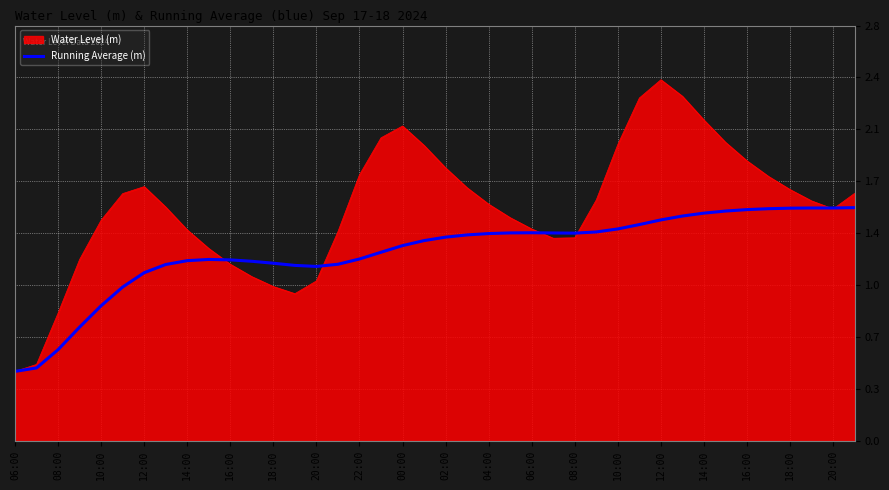

Does the chart display data point markers on the line(s)?

No